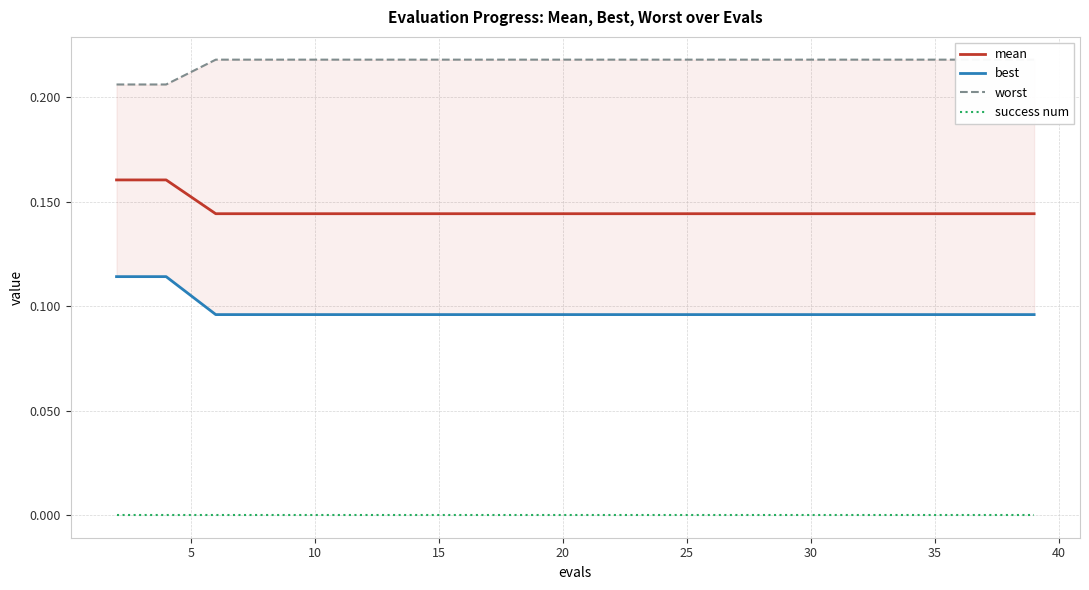

How many lines are shown in the chart?

4